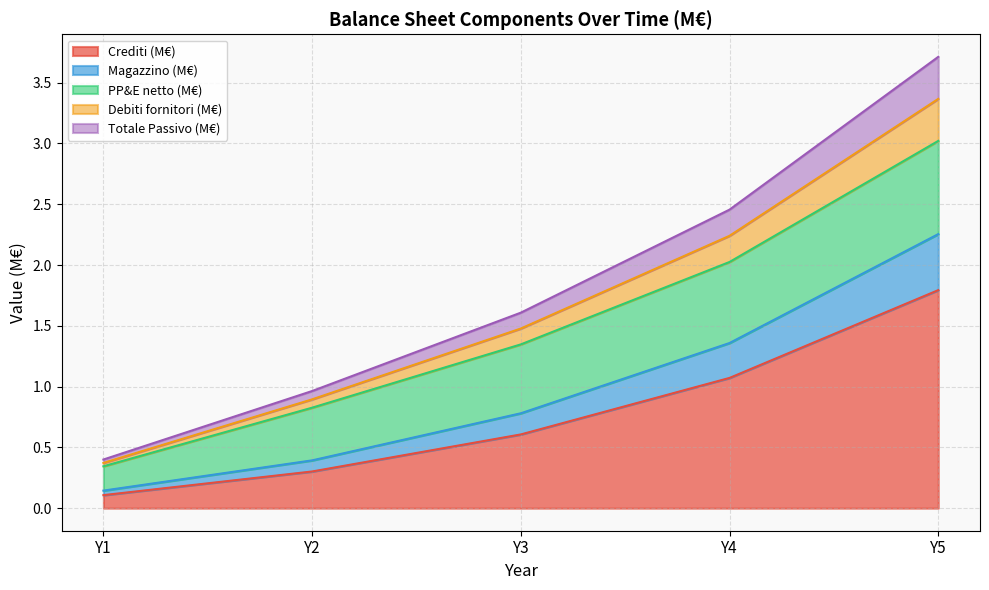

What is the difference between the maximum and minimum values in the Crediti (M€) series?

1.7